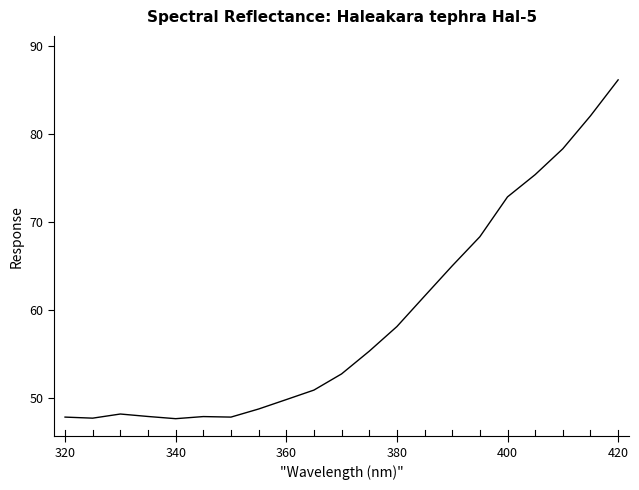

What is the difference between the maximum and minimum values?

38.5